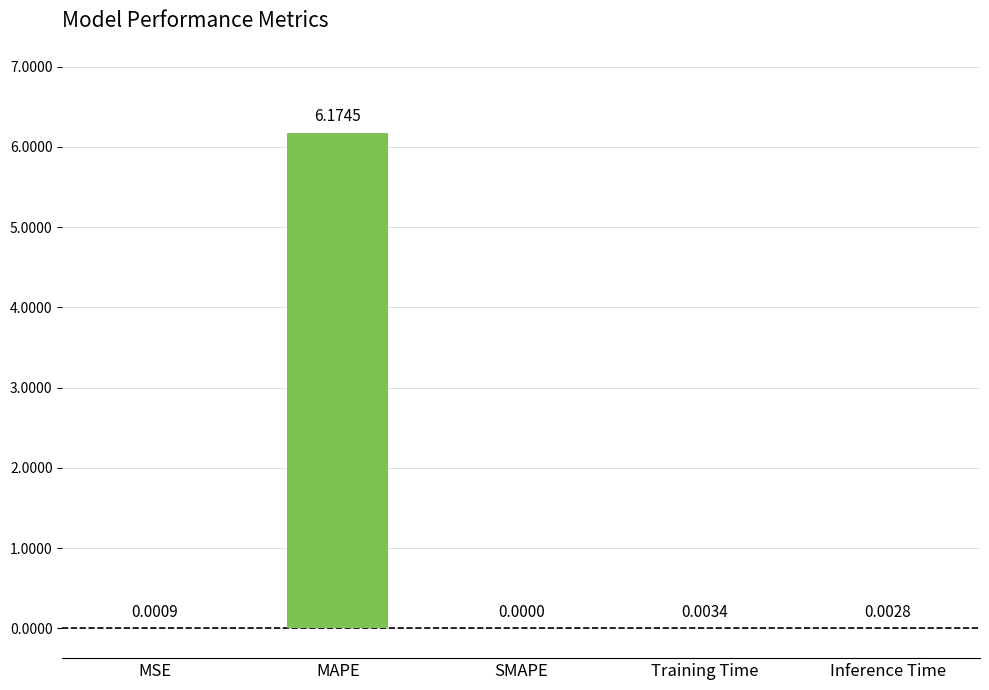

How many categories are shown in the chart?

5